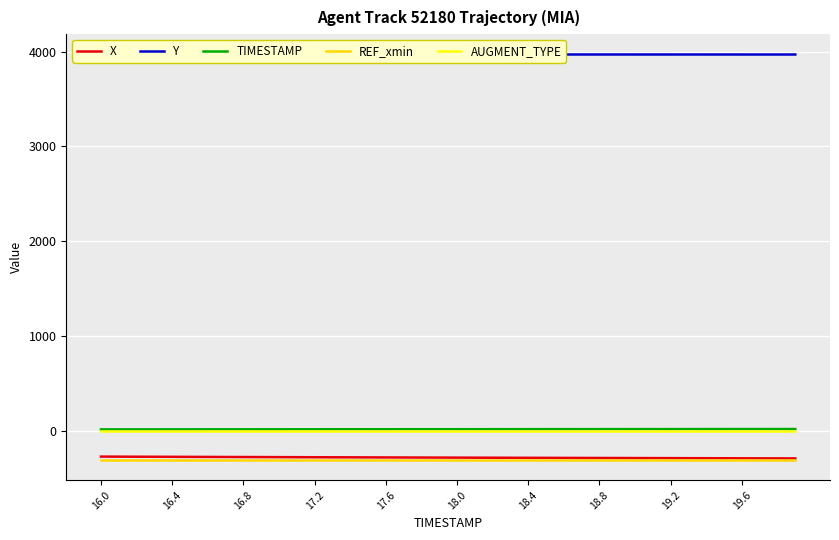

What is the difference between the second highest and second lowest values in the TIMESTAMP series?

3.7